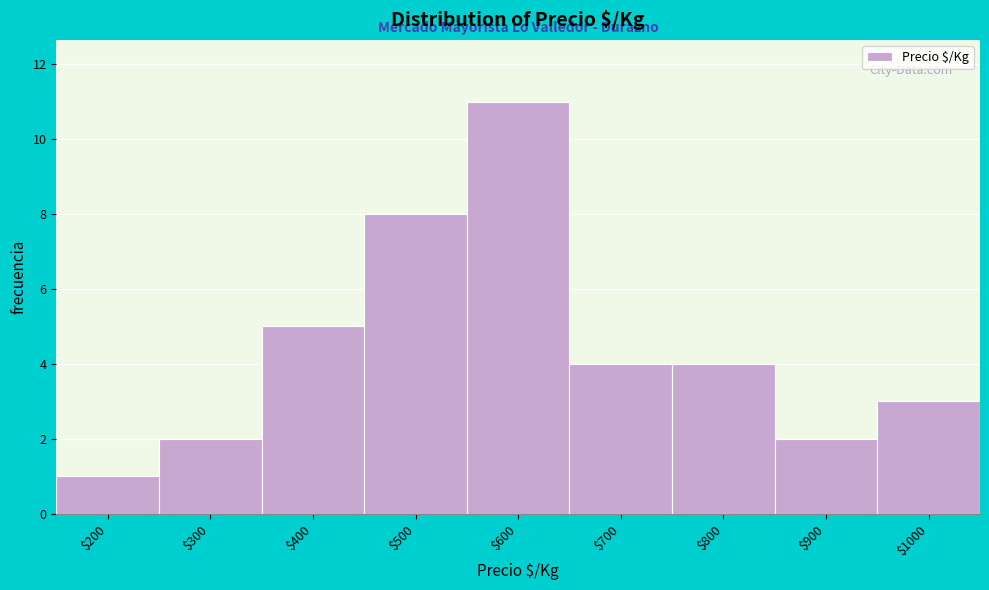

Reading left to right, what are all the values shown in this chart?

1	2	5	8	11	4	4	2	3